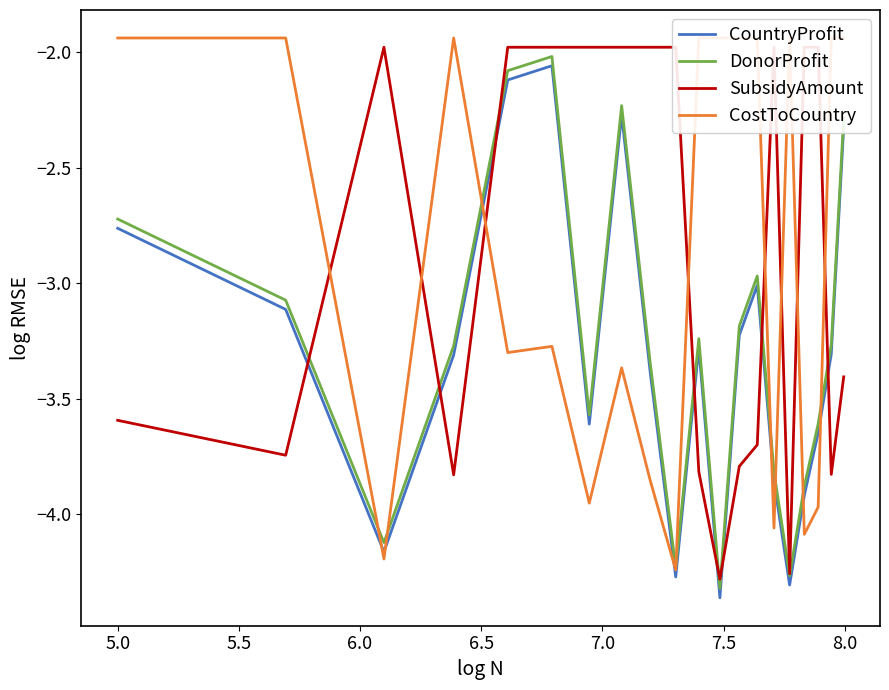

True or false: DonorProfit and CountryProfit cross at least once.

False